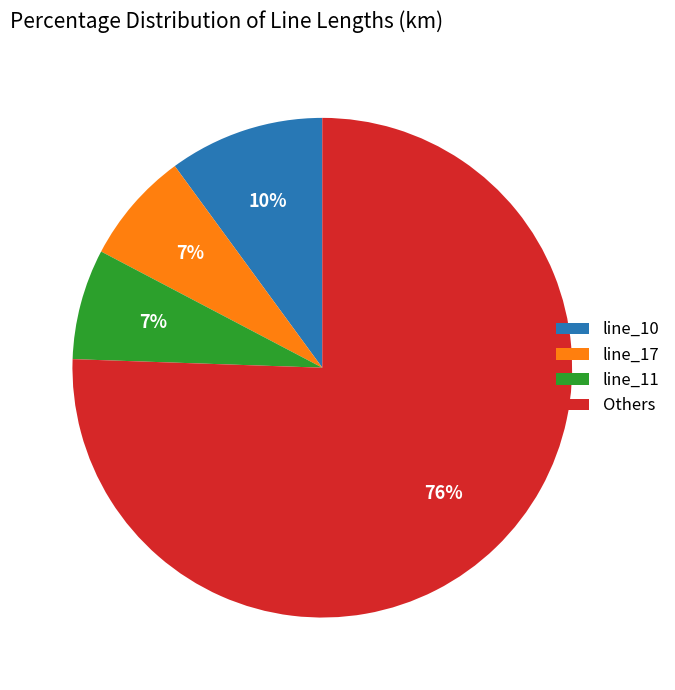

Which category has the biggest portion of the pie?

Others